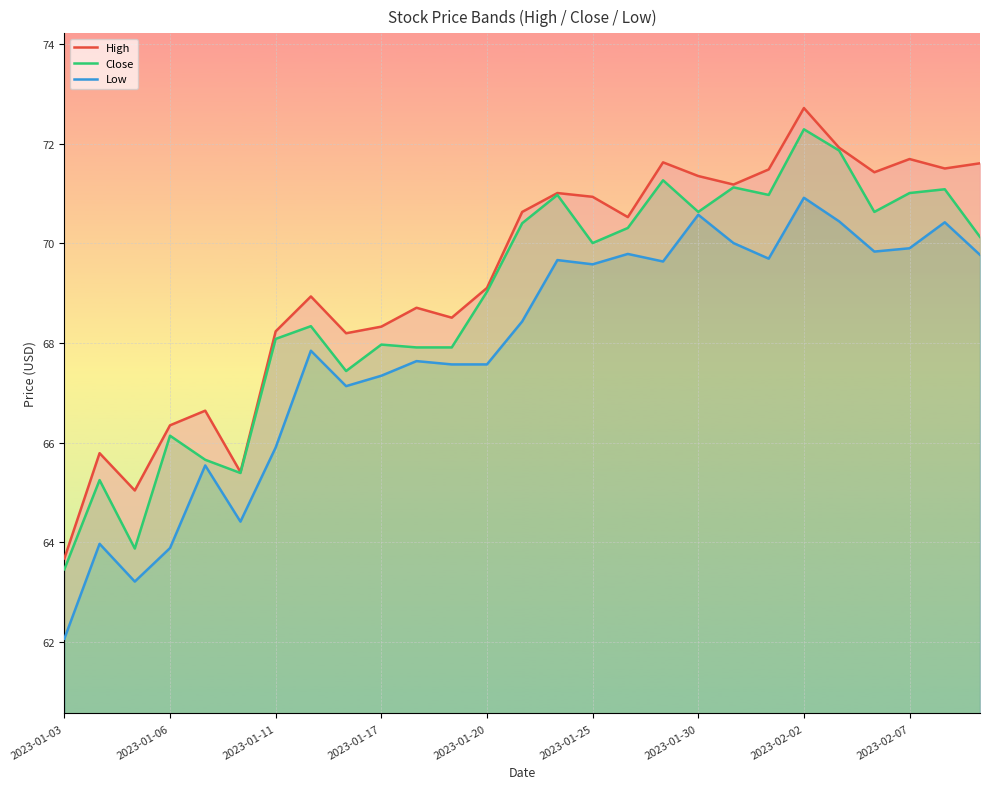

True or false: High and Close intersect in this chart.

False